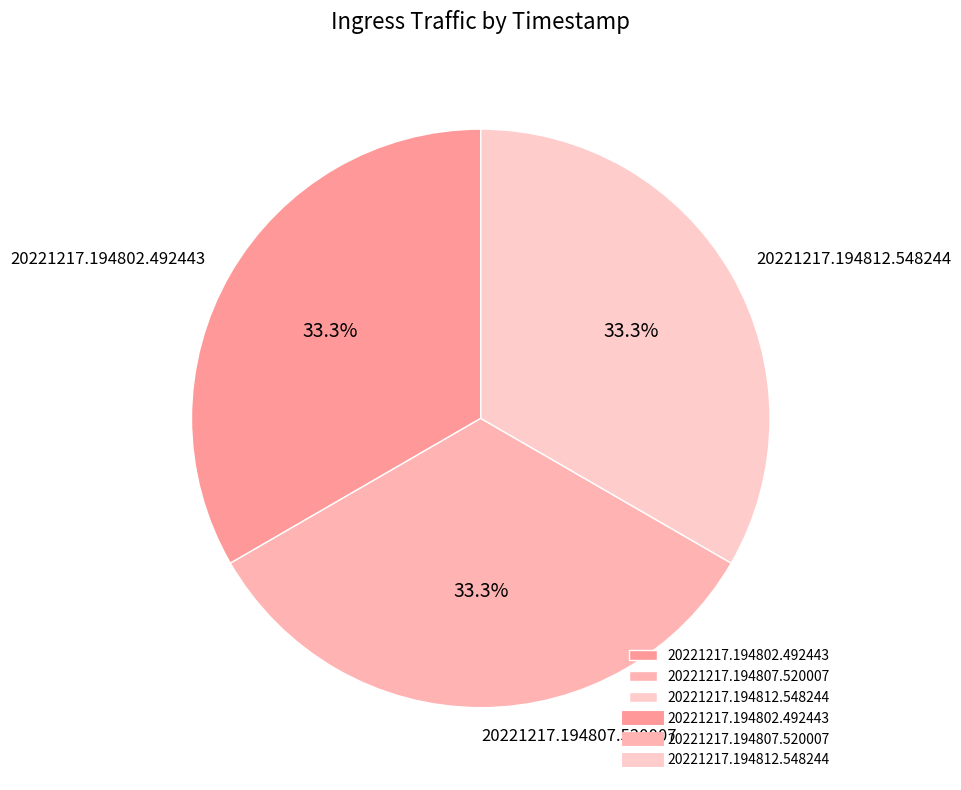

To the nearest percent, what percentage of the pie is 20221217.194812.548244?

33%